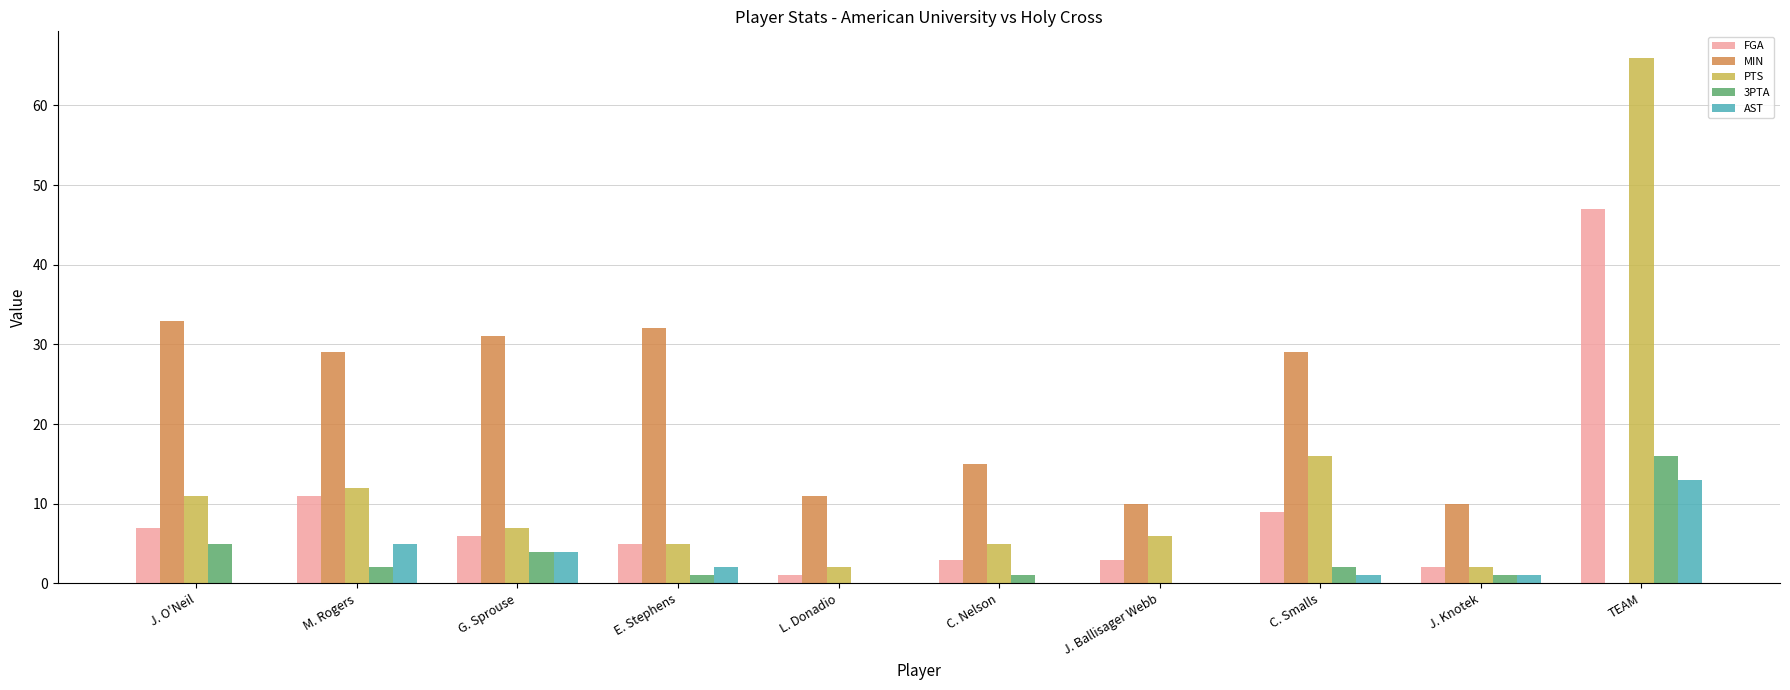

What is the sum of the PTS values at G. Sprouse and C. Smalls?

23